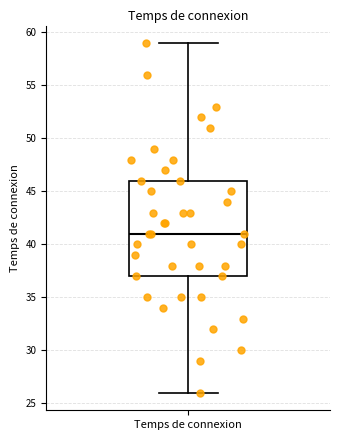

Where is the upper edge of the box for Temps de connexion on the y-axis? The values are not printed on the chart, so give them approximately, as read against the axis.

46